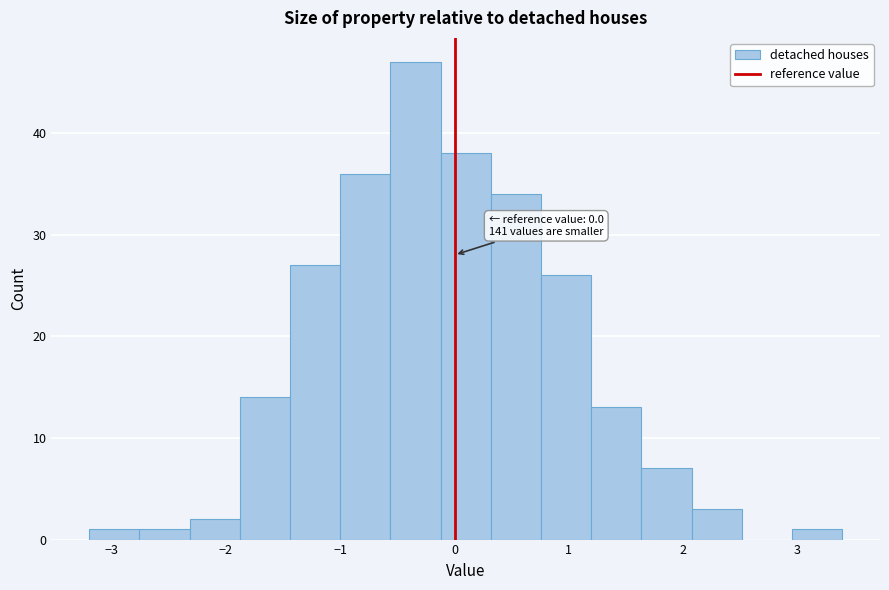

Over which range of the x-axis is the bar tallest?

-0.6 to -0.1